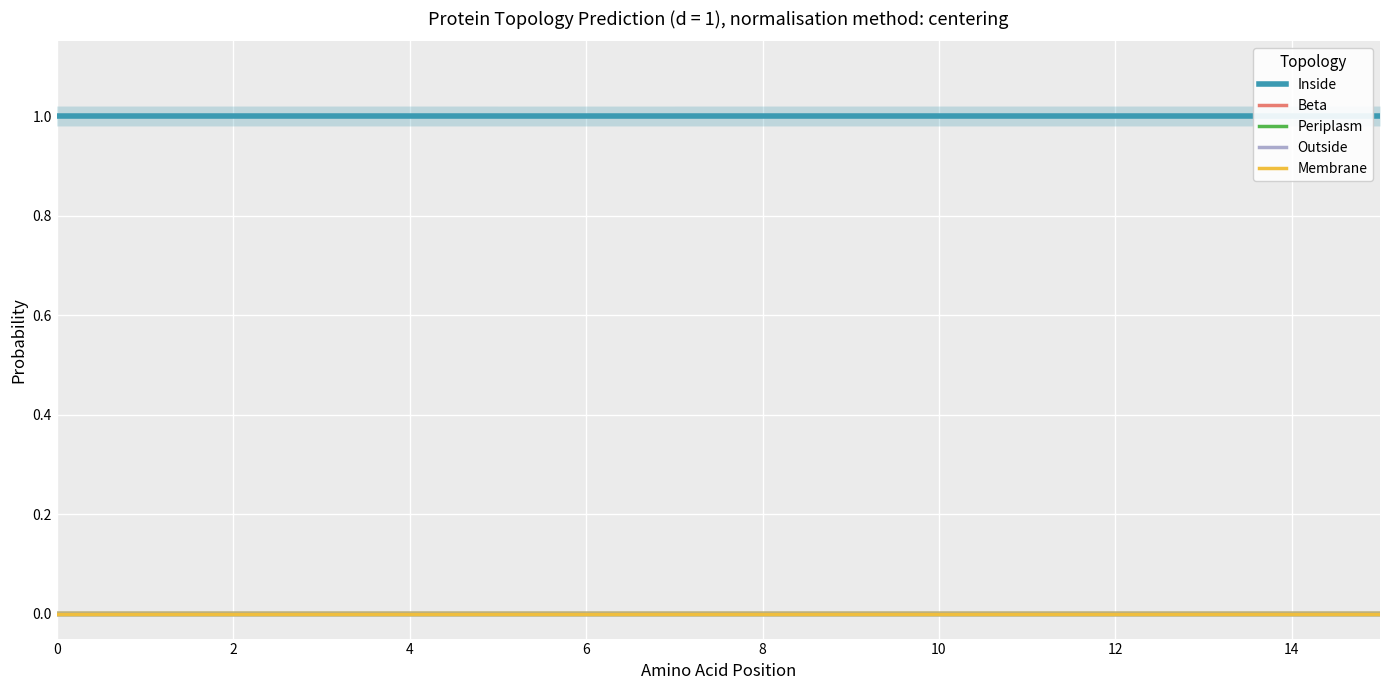

True or false: Inside has more than 0 points higher than both neighbors.

False